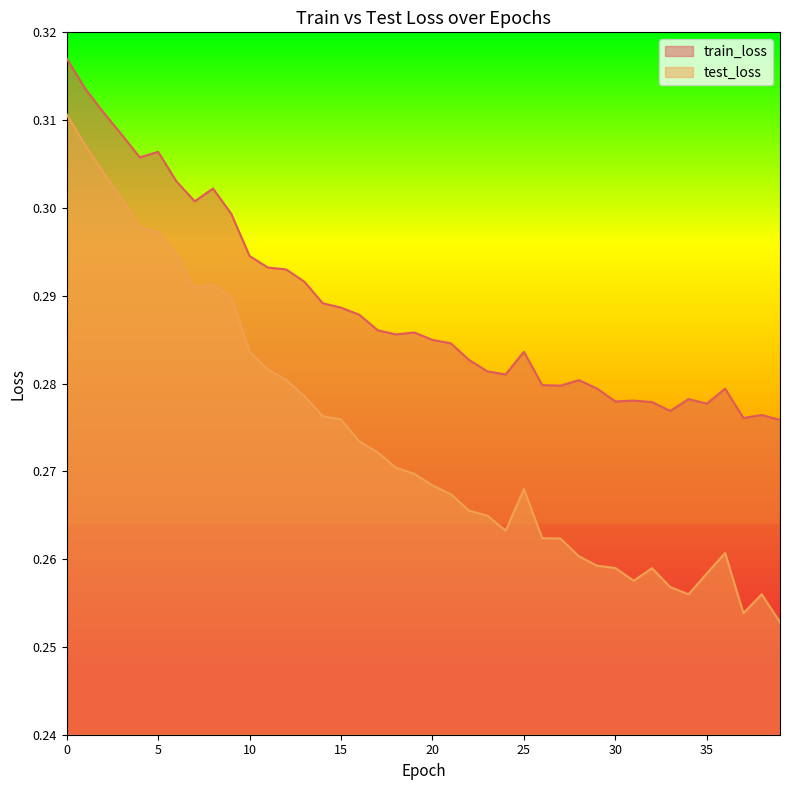

Rank the series by their maximum value, from lowest to highest.

test_loss, train_loss